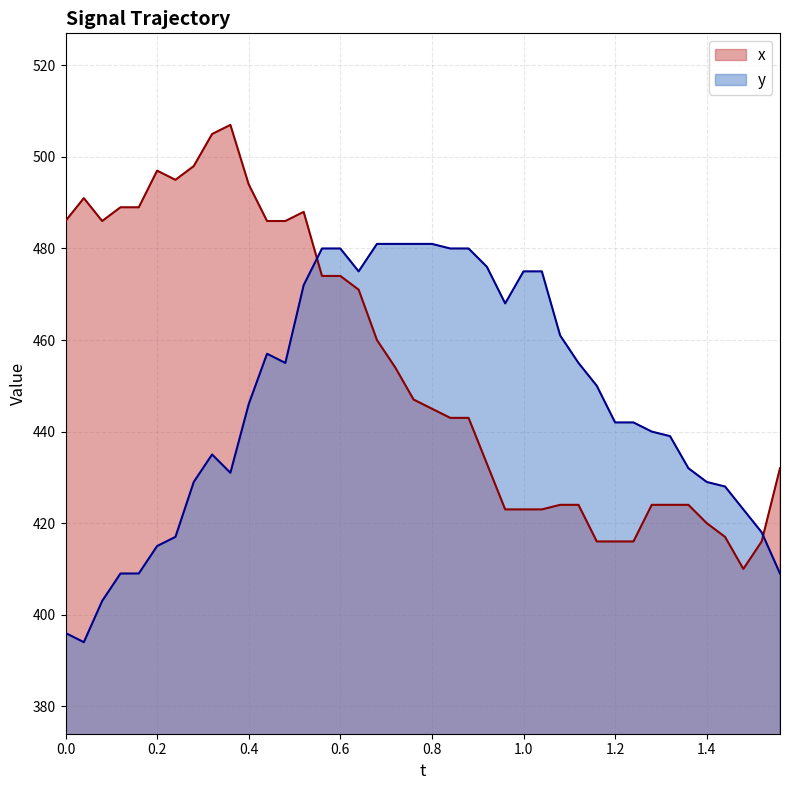

At how many categories does at least one series exceed 460?

28